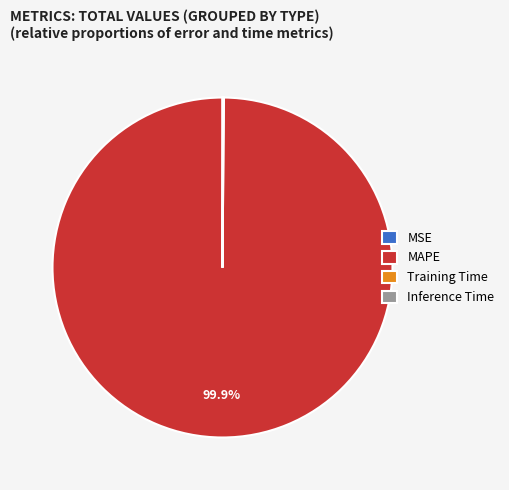

Which slice represents more than half of the pie?

MAPE